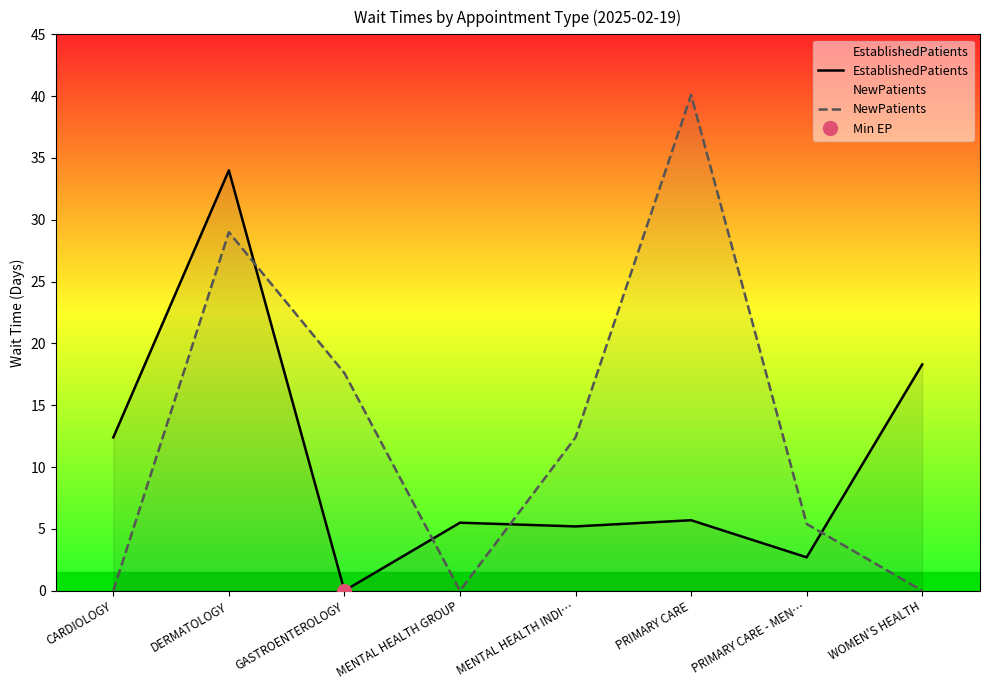

At which category does NewPatients reach its first local peak?

DERMATOLOGY